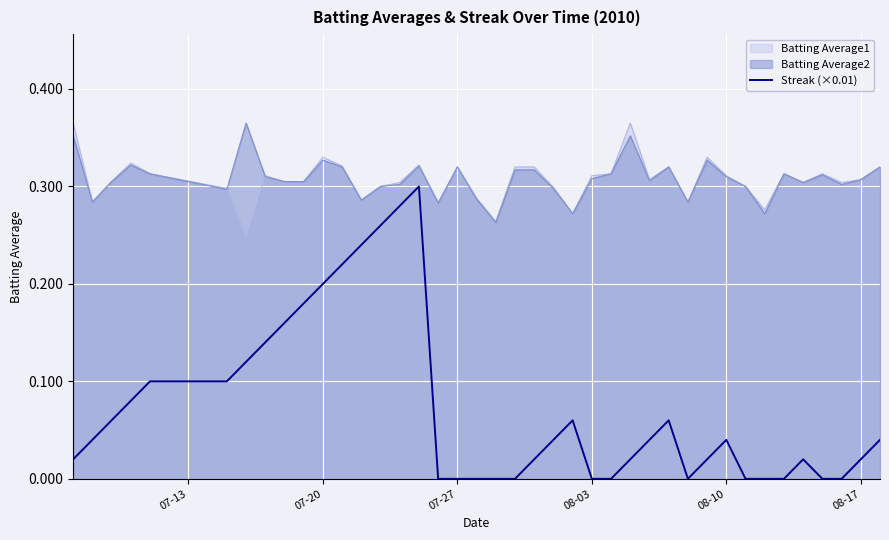

Which series has the widest spread of values?

Streak (×0.01)